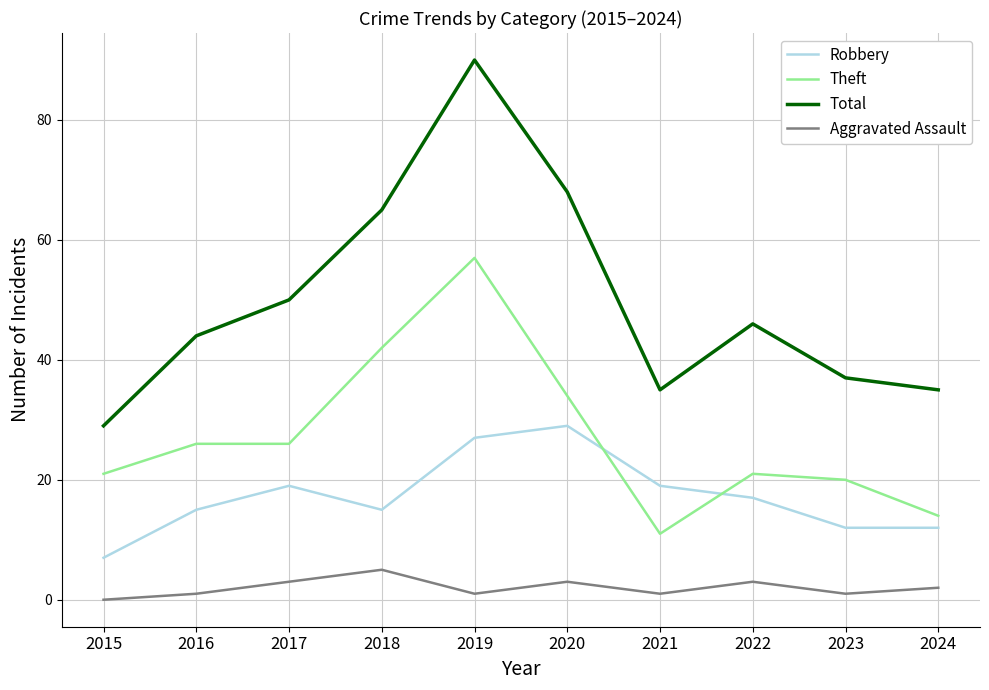

What is the maximum value shown in the chart?

90